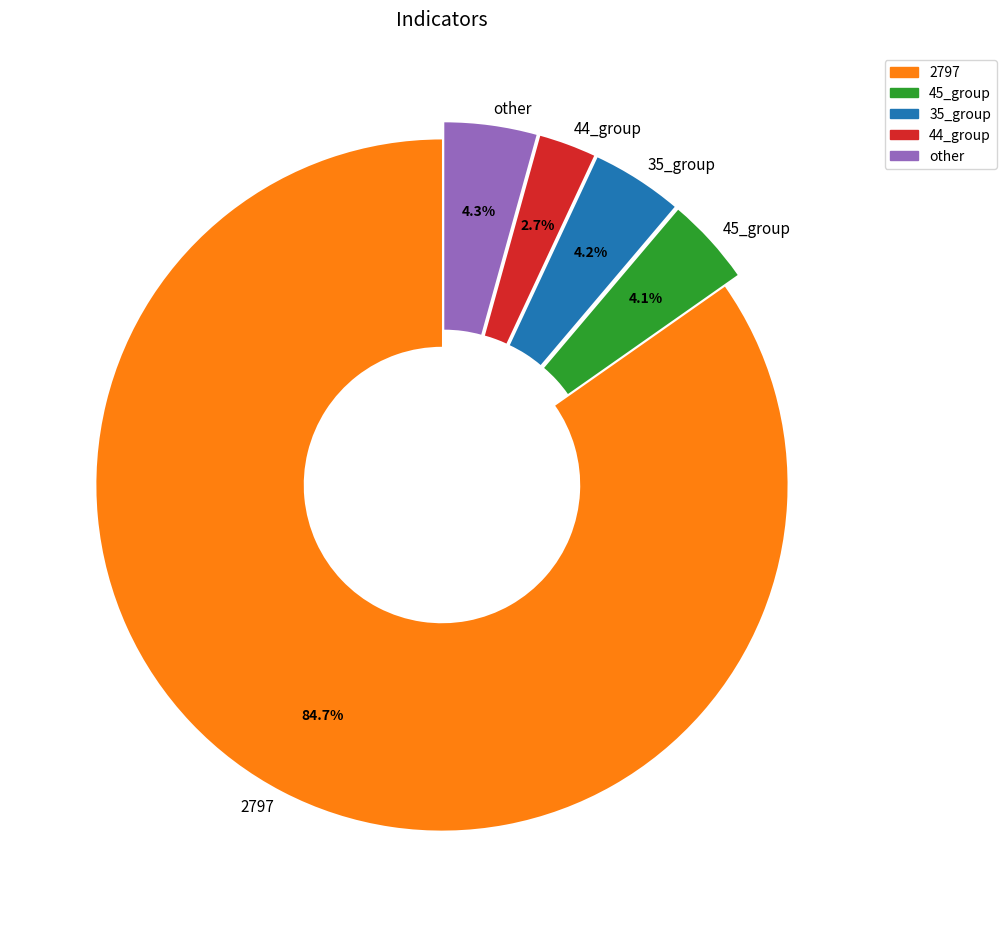

Which slice is the smallest?

44_group